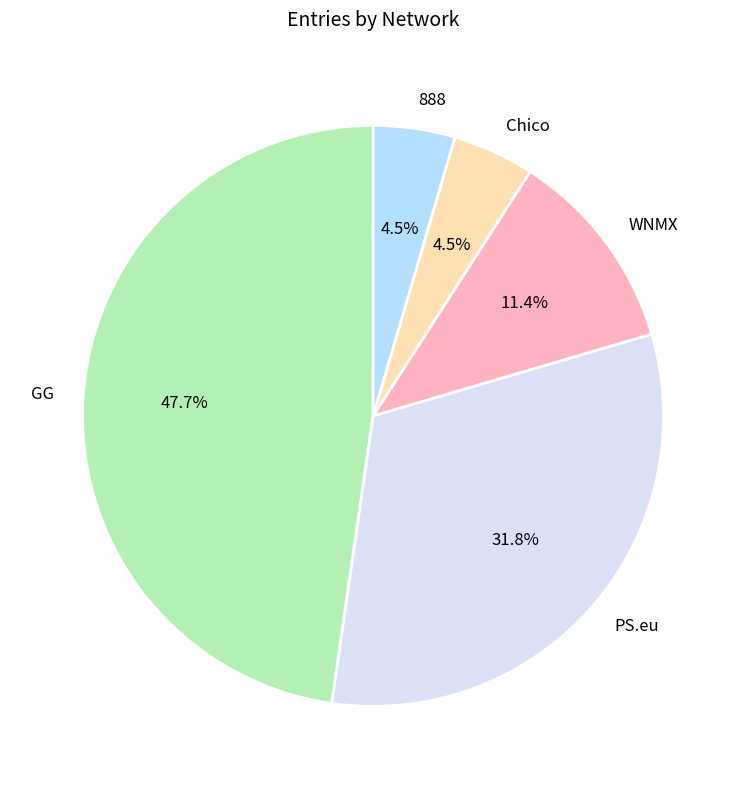

What percentage is NOT represented by GG?

52.3%